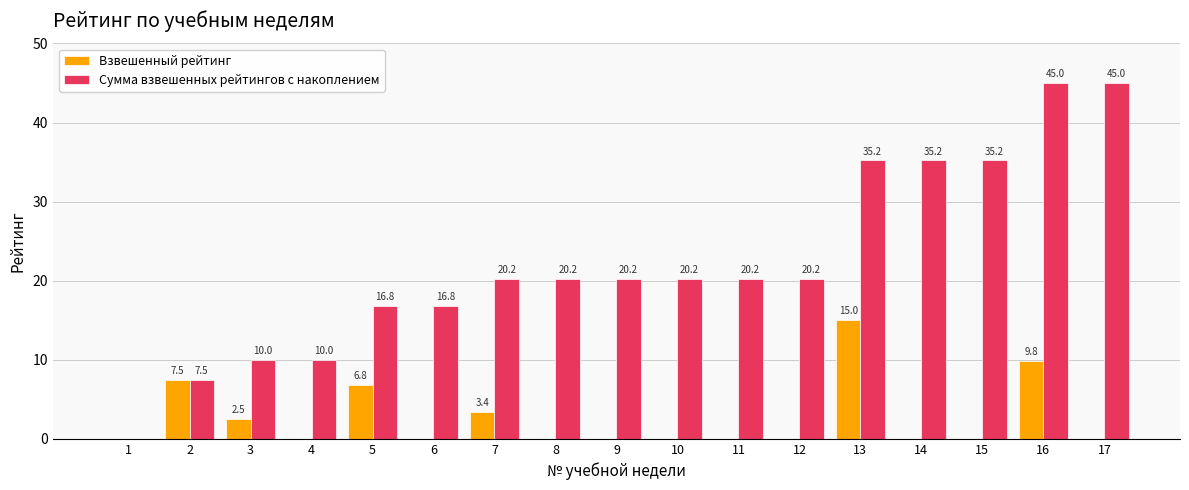

What value does the Сумма взвешенных рейтингов с накоплением series have at 6?

16.8